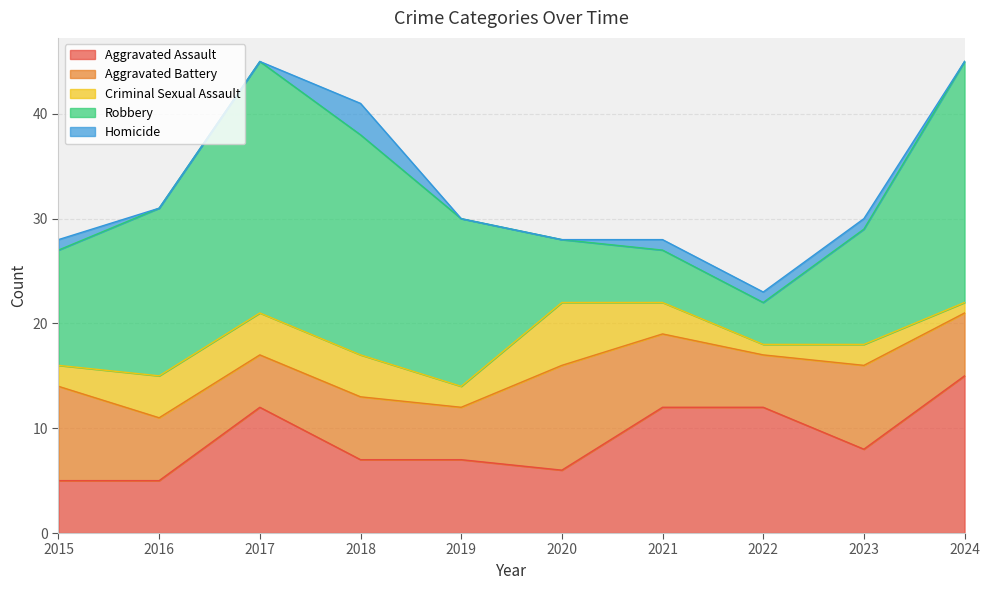

What is the highest value of the Aggravated Battery series?

10